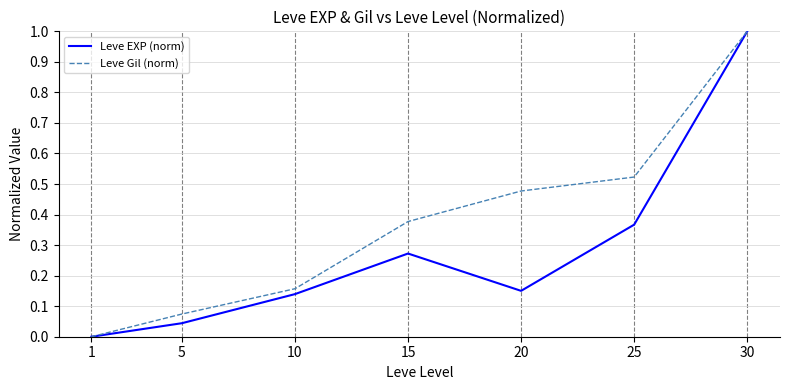

What is the highest value of the Leve EXP (norm) series?

1.0